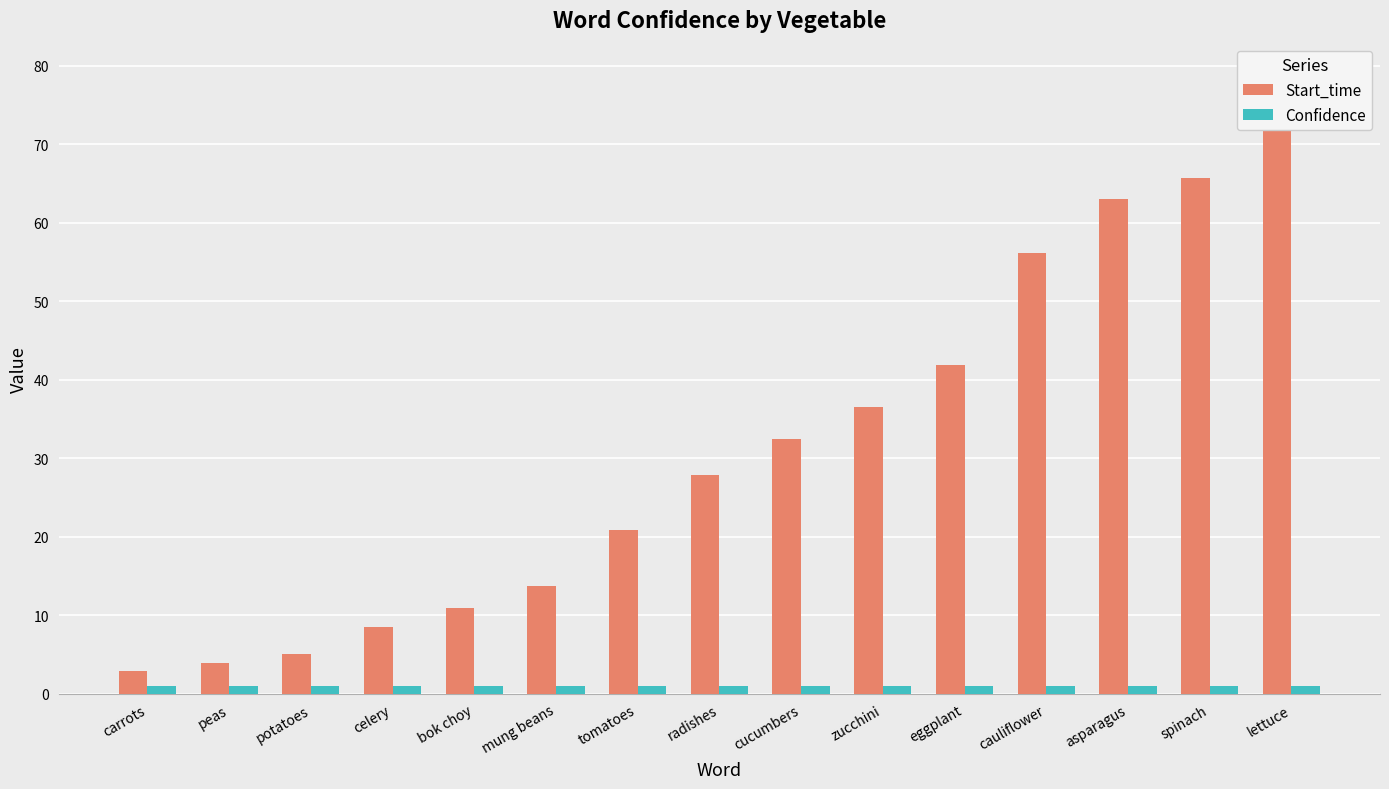

What are all the series names shown in the legend?

Start_time, Confidence